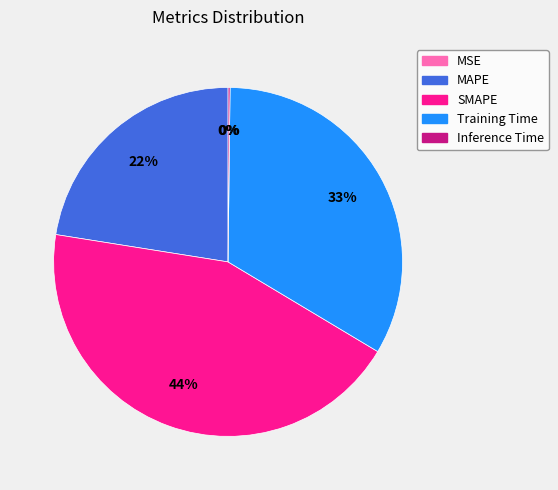

Which slice is the largest?

SMAPE